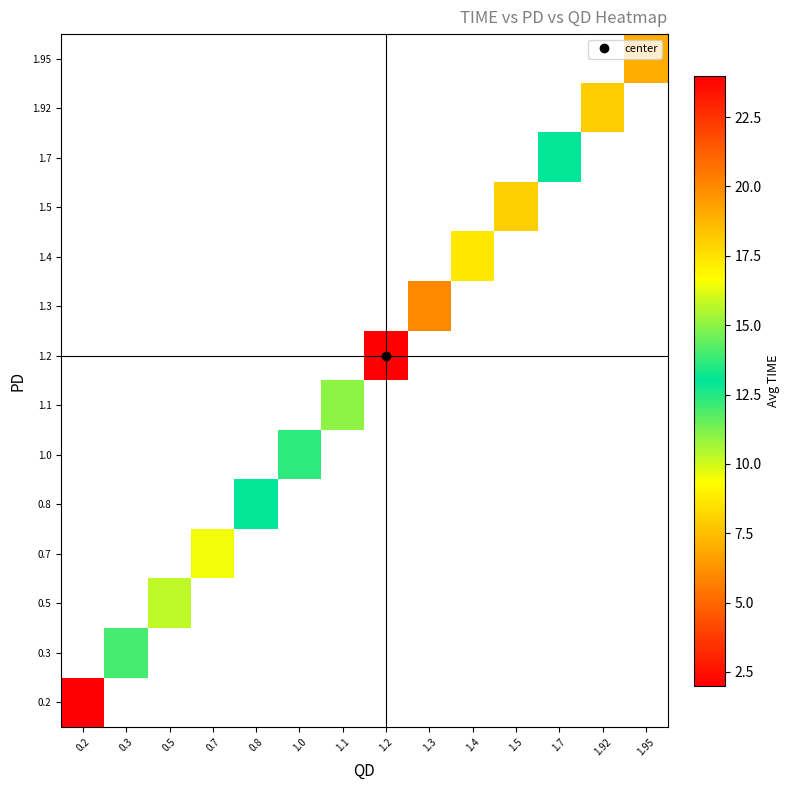

Count the number of categories in the chart.

14